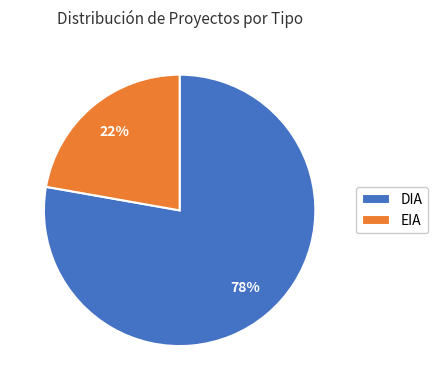

Combined, do DIA and EIA account for over 50%?

Yes